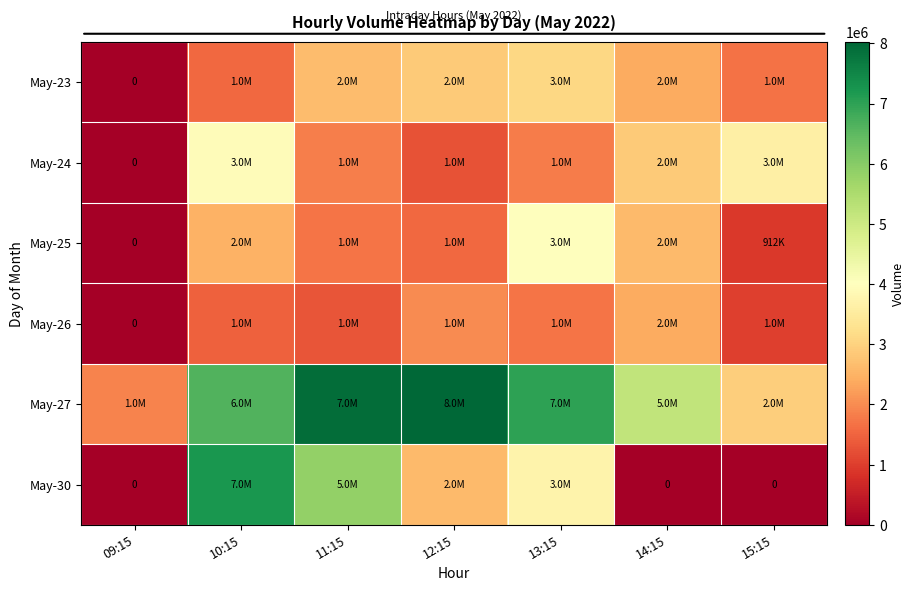

What is the sum of all May-24 values?

15366503